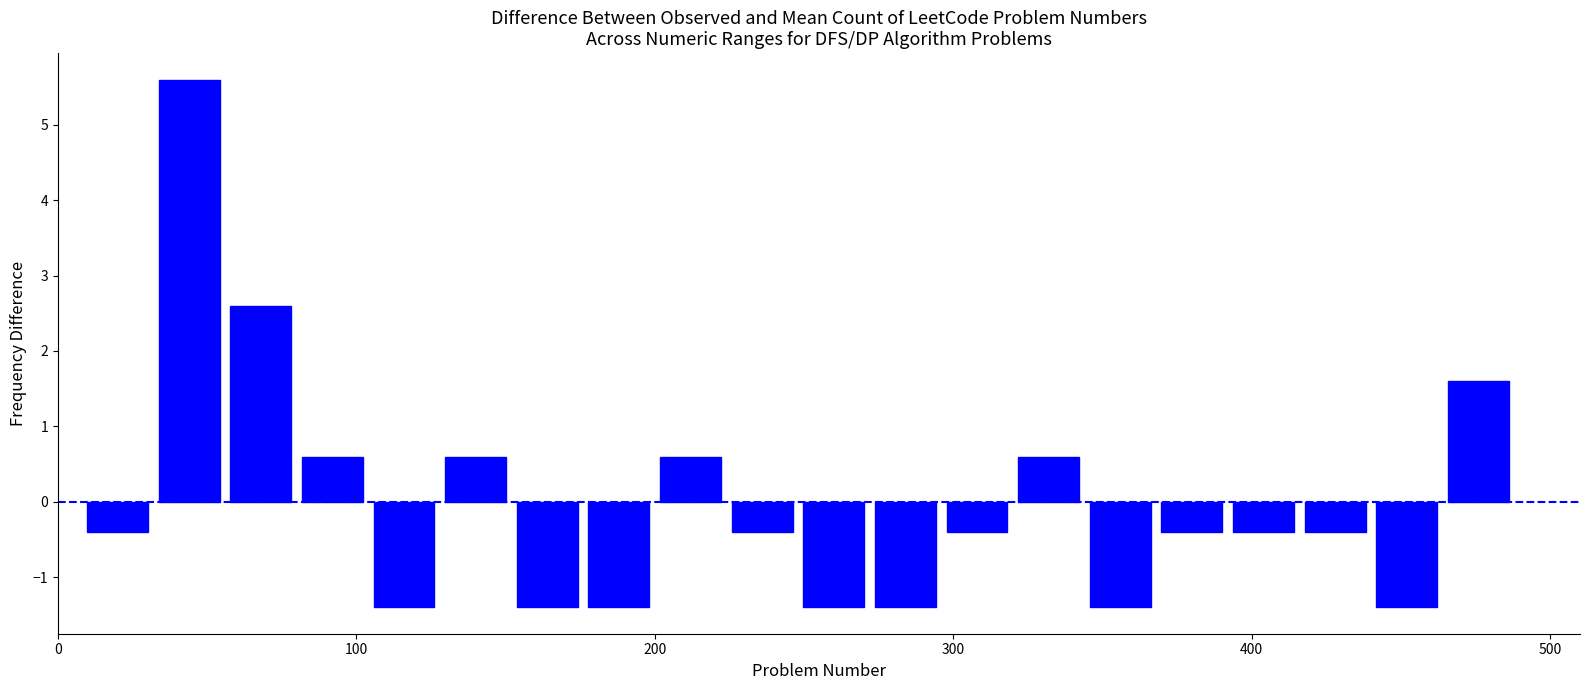

Around what value on the x-axis is the tallest bar? Give the approximate position of its centre, as read against the axis.

40